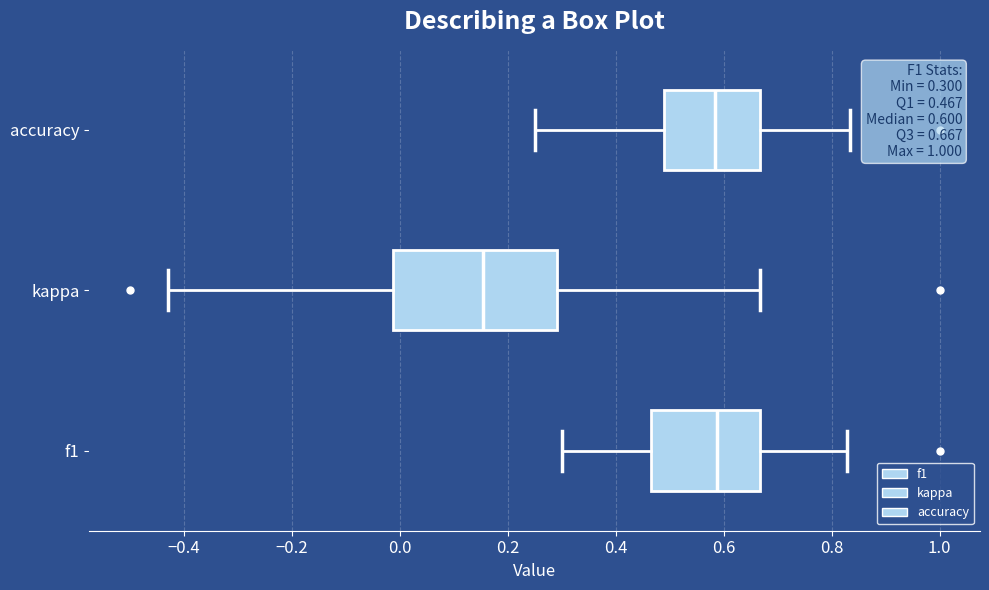

Which box's median line is the furthest to the left?

kappa